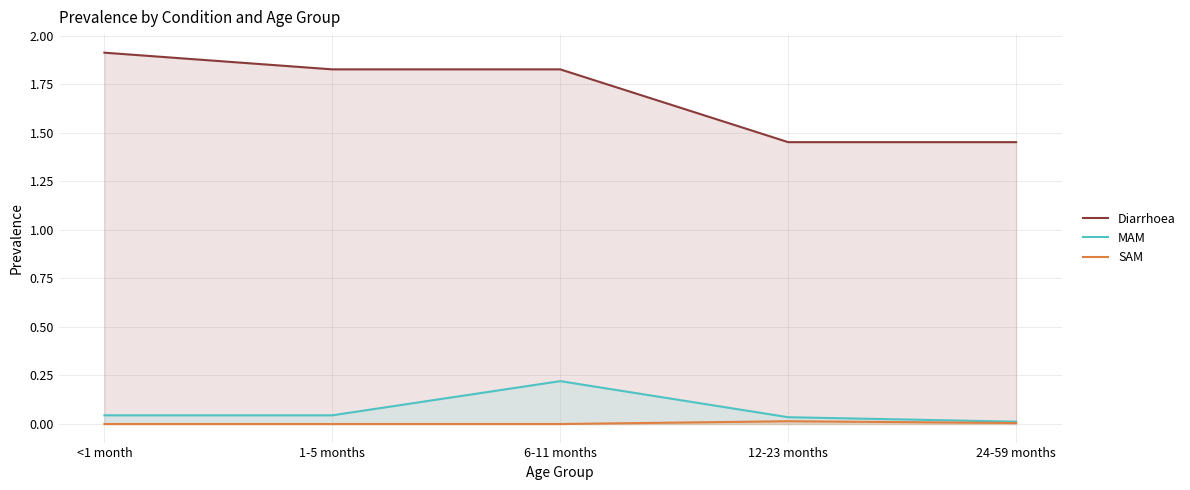

True or false: Diarrhoea has more than 2 points higher than both neighbors.

False